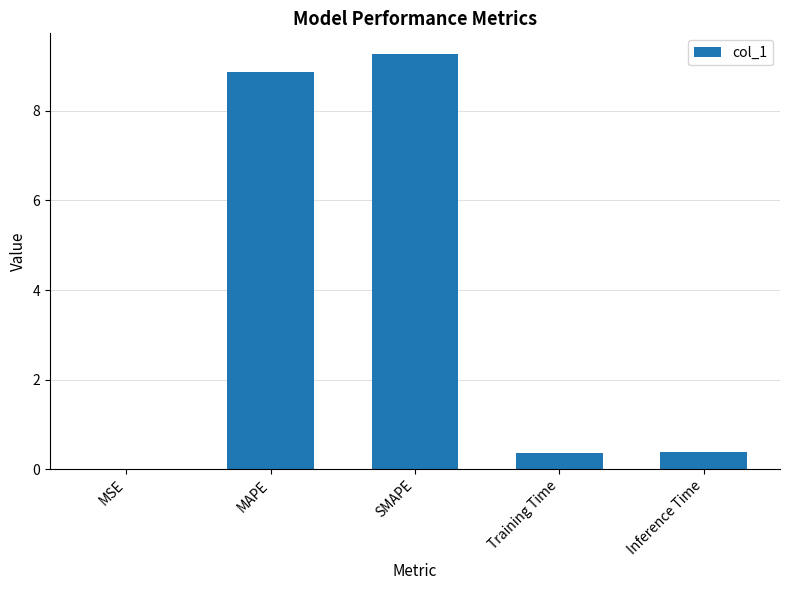

What is the sum of all values?

18.9